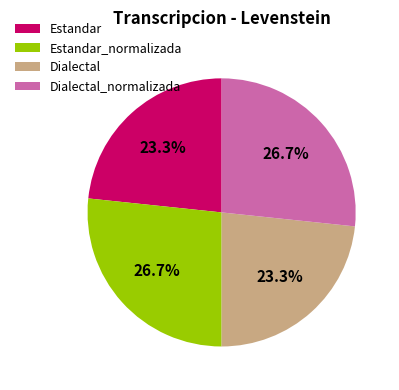

Between Estandar_normalizada and Dialectal, which is larger?

Estandar_normalizada